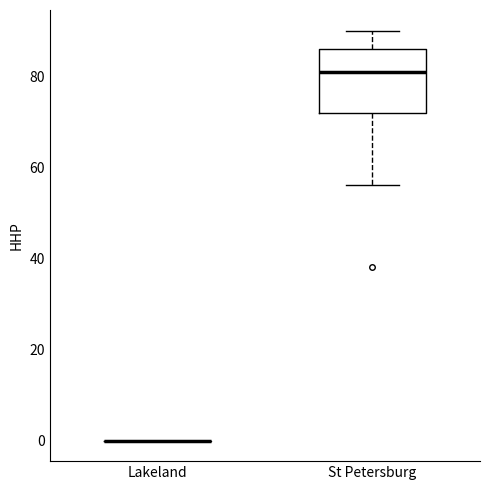

Where does the upper whisker of the box for St Petersburg end on the y-axis? The values are not printed on the chart, so give them approximately, as read against the axis.

90